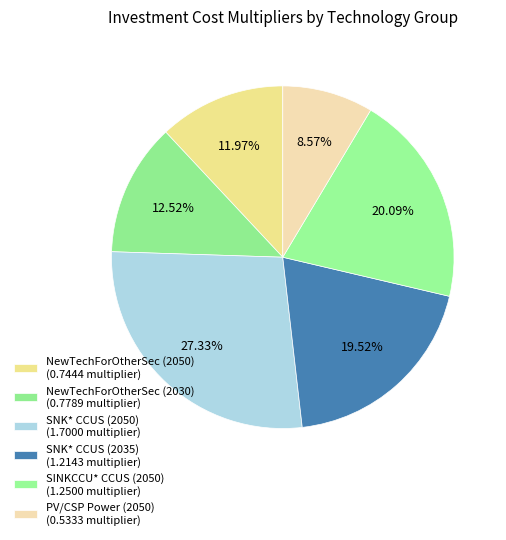

How many slices are in this pie chart?

6